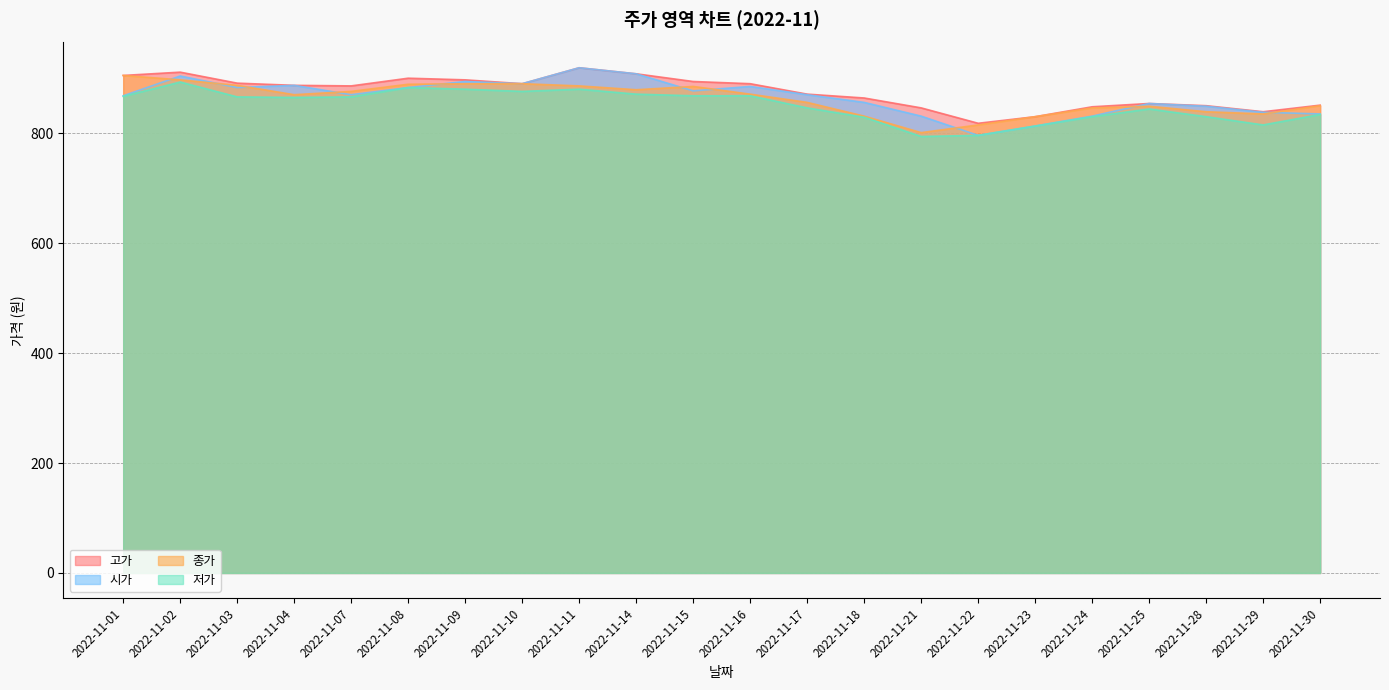

How many interior local valleys does the 저가 series have?

4